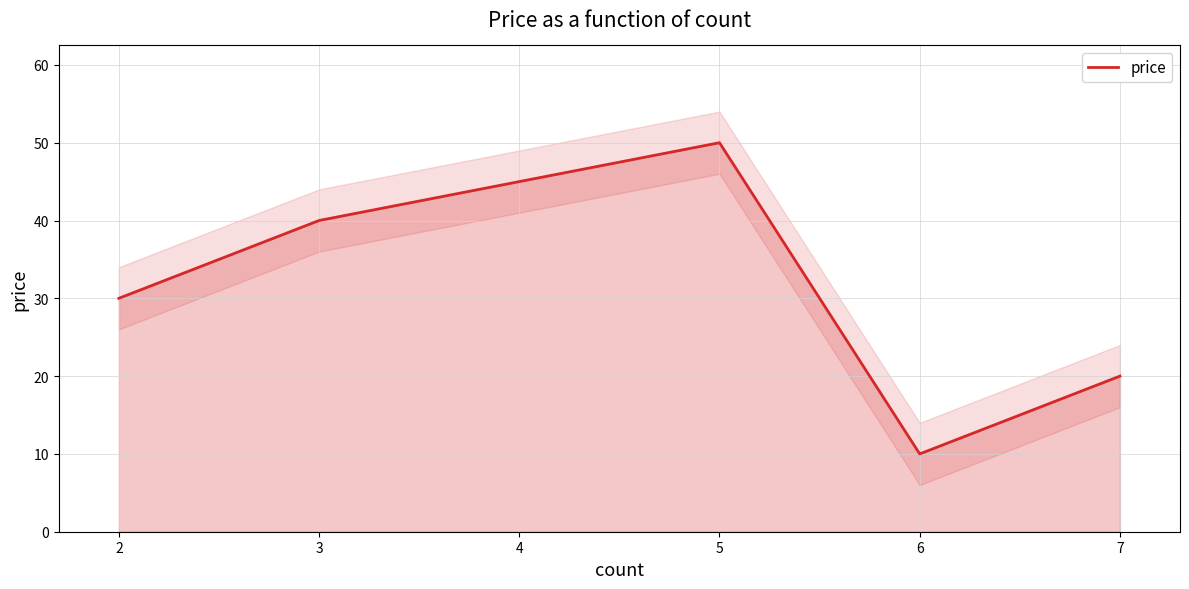

How many data points are less than 30?

2